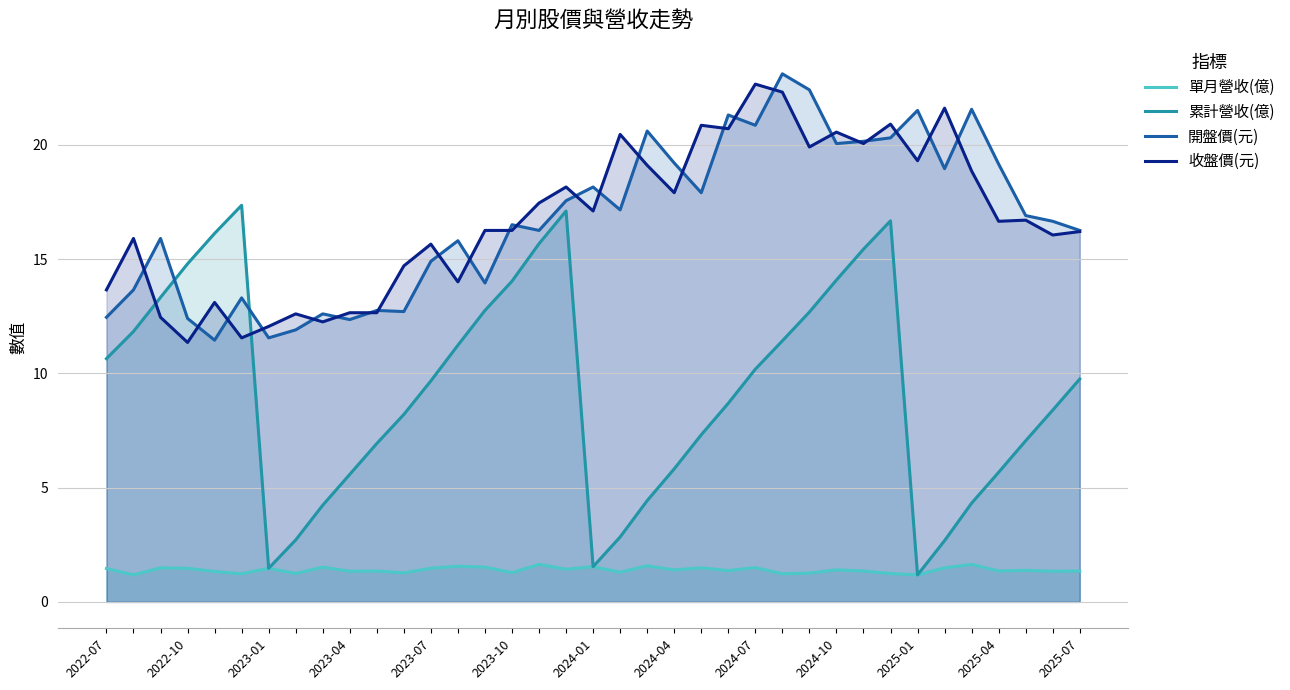

What position from the right is 16?

21